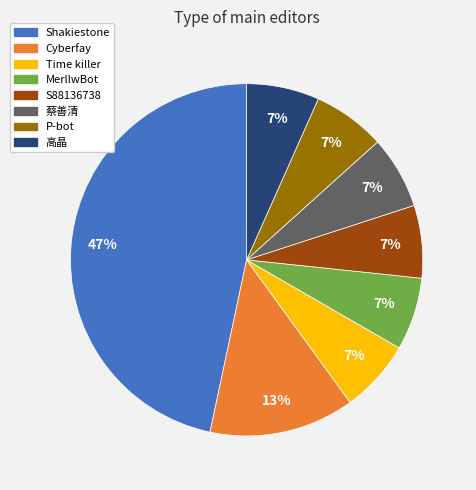

Approximately how many times larger is the value at MerlIwBot compared to S88136738?

1.0